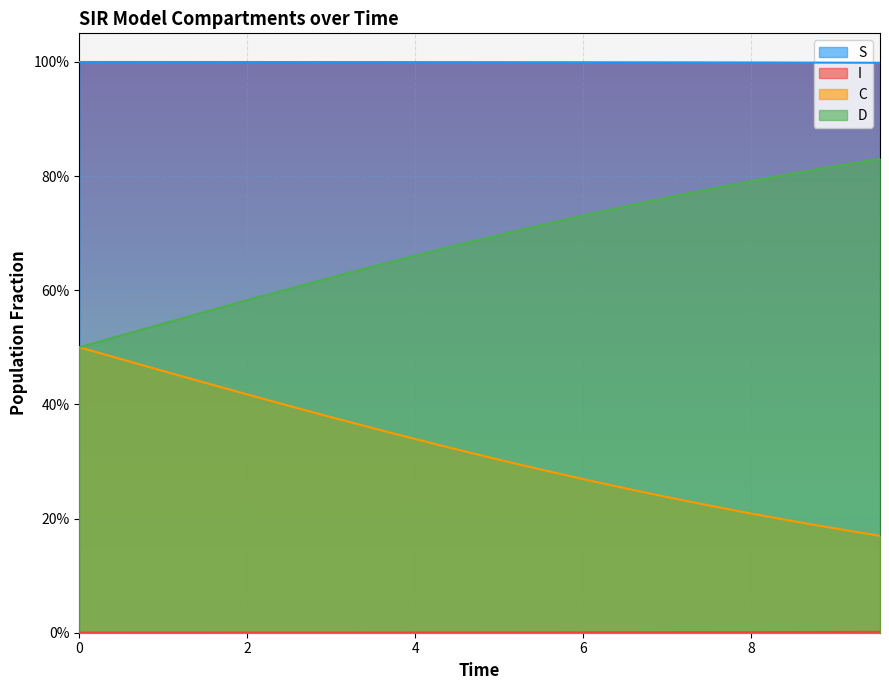

True or false: I and D cross at least once.

False